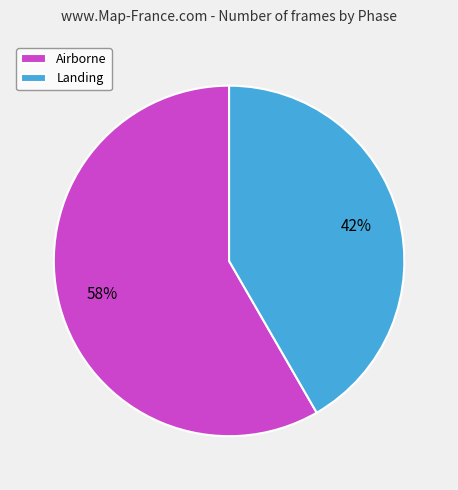

Approximately how many times larger is the value at Landing compared to Airborne?

0.7